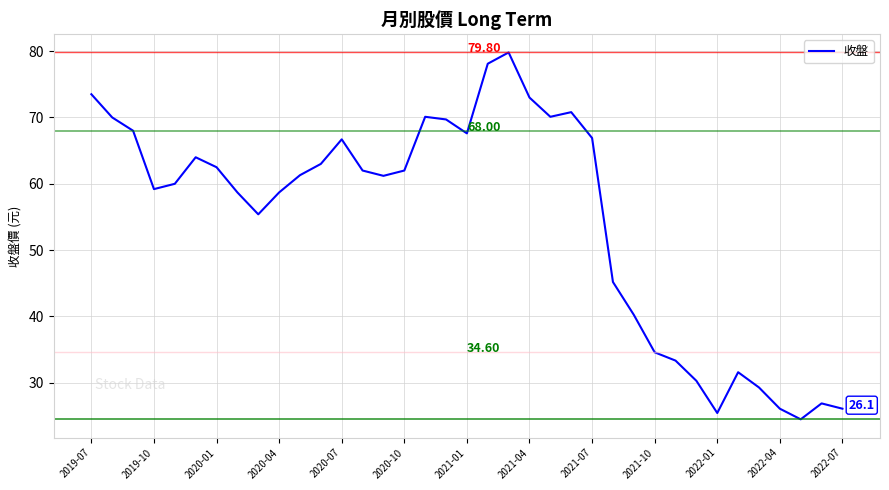

What is the difference between the maximum and minimum values?

55.3